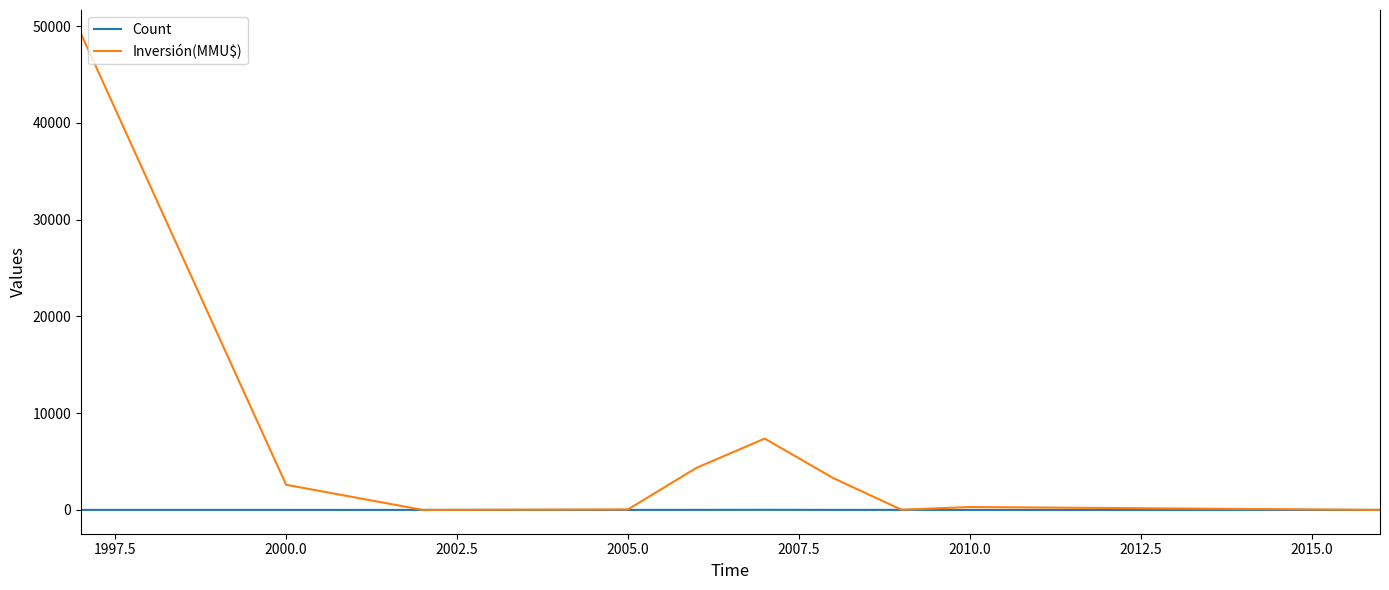

What is the greatest value displayed?

49210